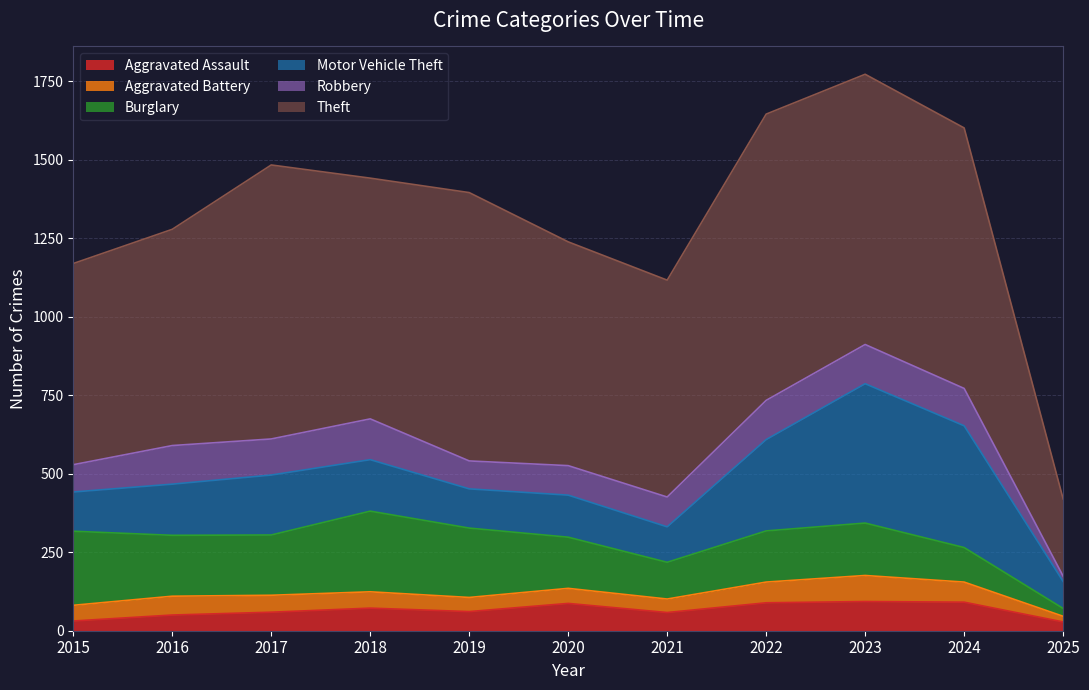

The value of Aggravated Battery at 2025 is 18. True or false?

True